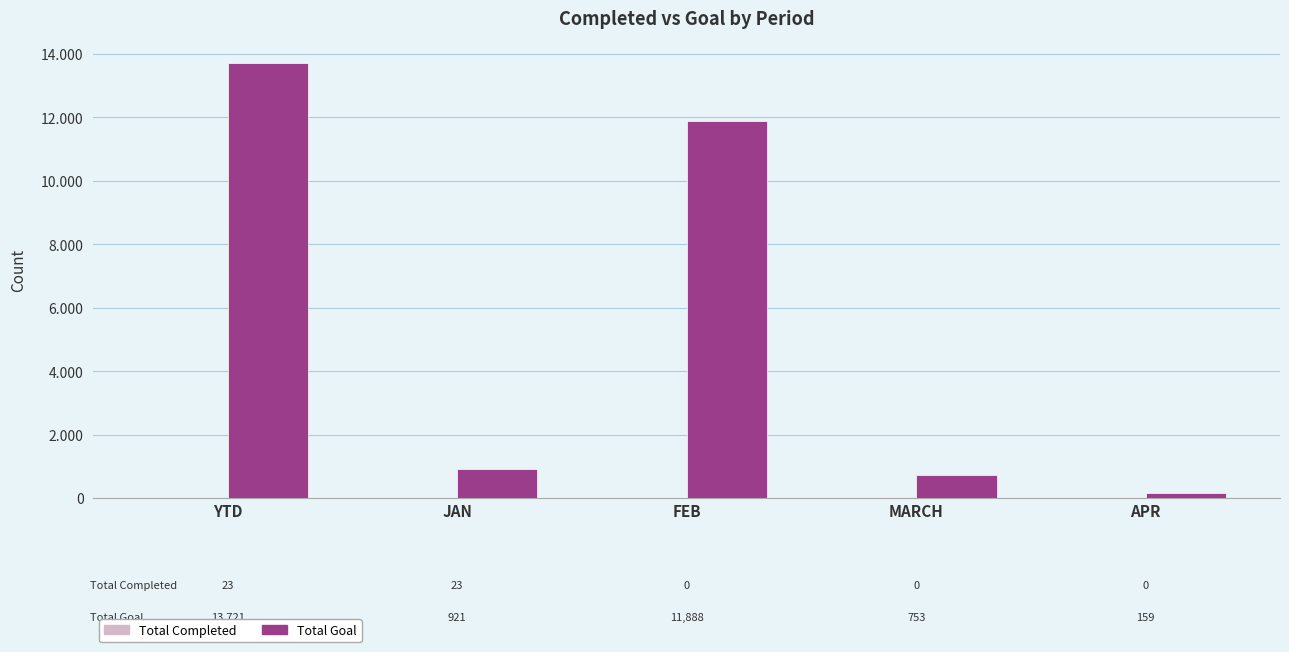

Is it true that Total Completed equals 38 at YTD?

False